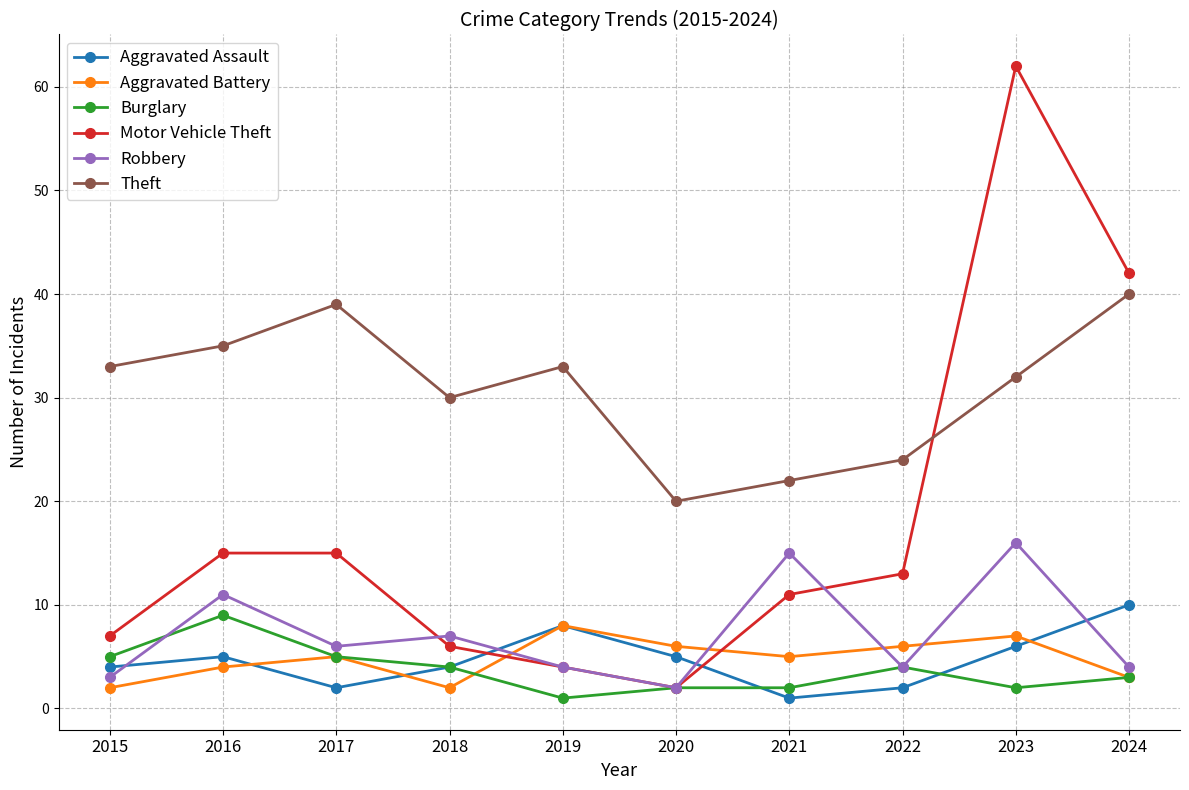

The value of Theft at 2019 is 33. True or false?

True